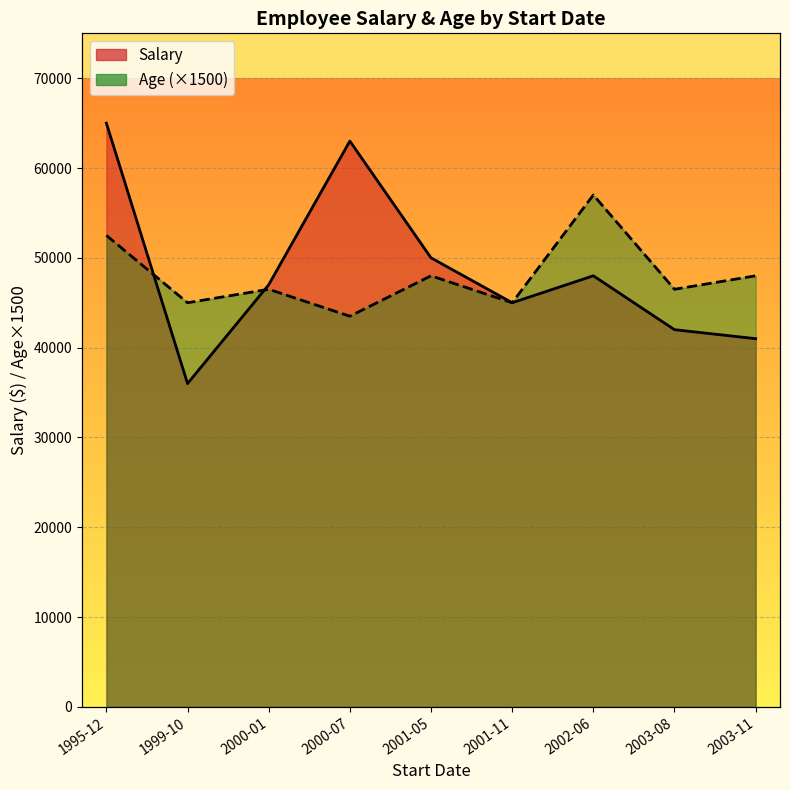

What is the difference between the maximum and minimum values in the Salary line series?

29000